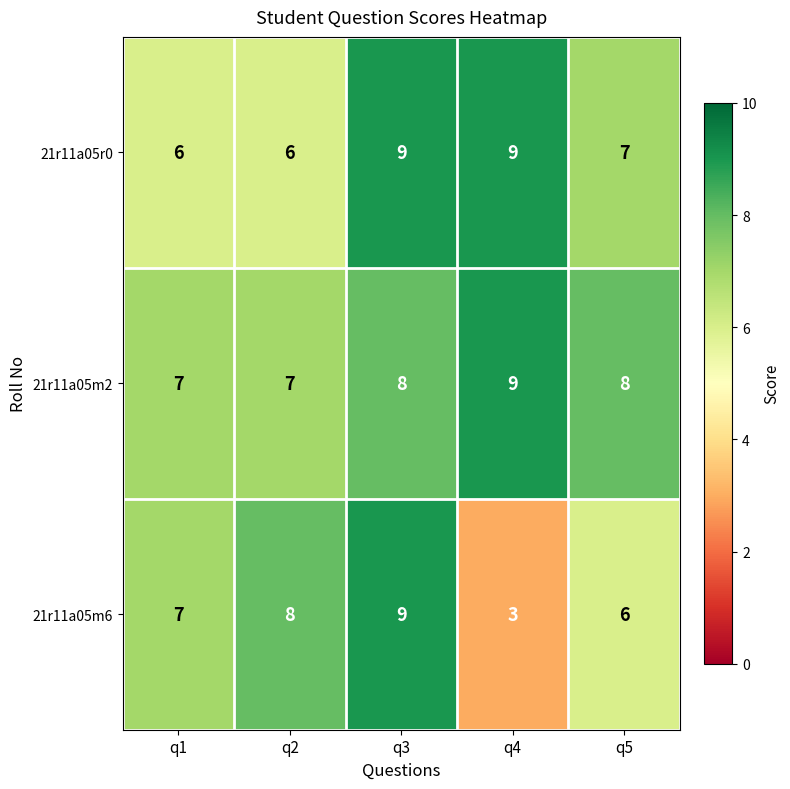

How many series are shown in this chart?

3